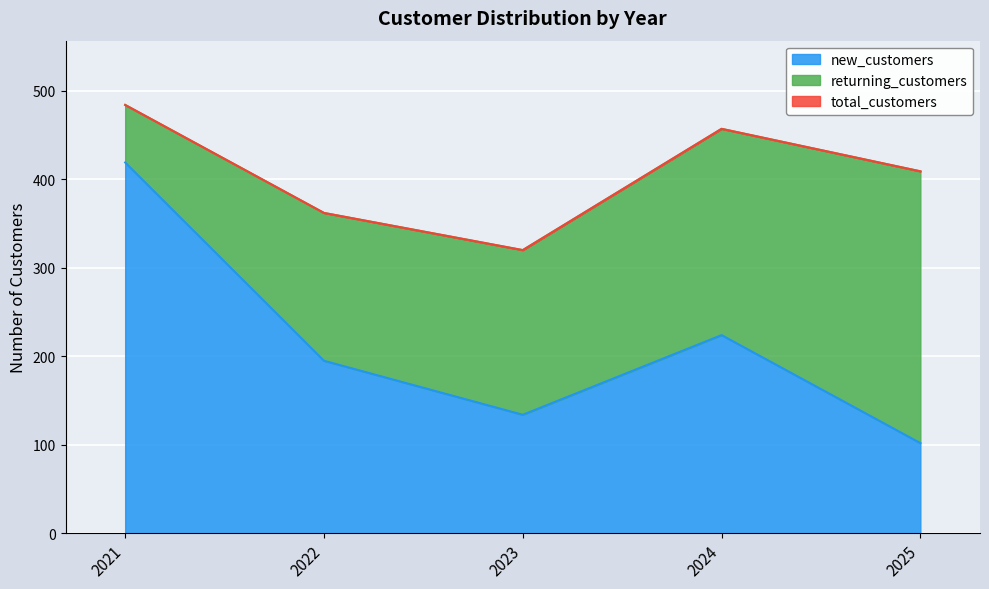

How many interior local peaks does the new_customers series have?

1